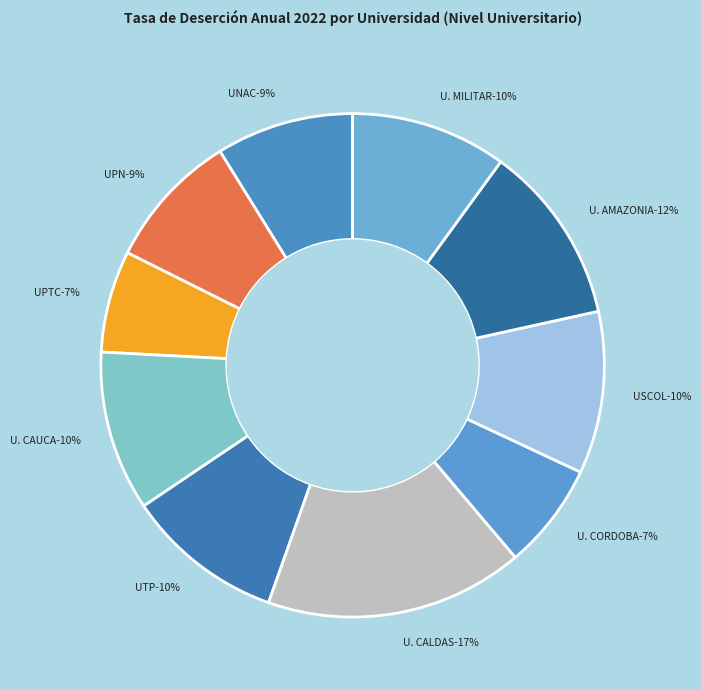

What is the smallest slice in the pie chart?

UNIVERSIDAD PEDAGOGICA Y TECNOLOGICA DE COLOMBIA